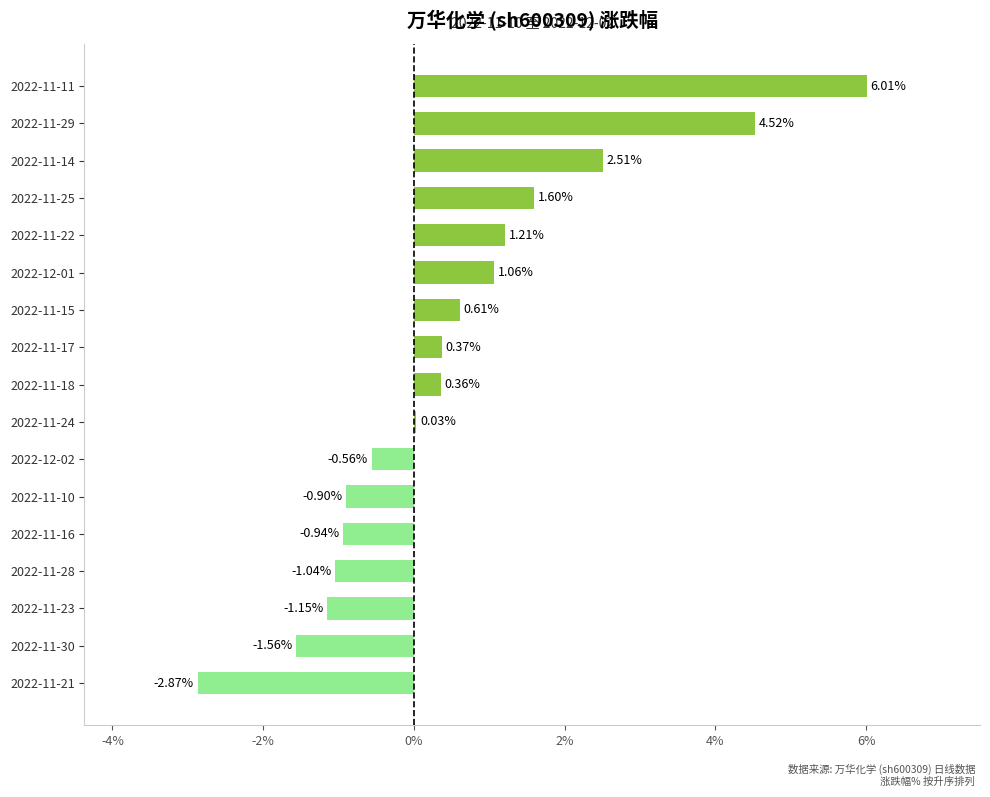

Which label corresponds to the largest value in the chart?

2022-11-11